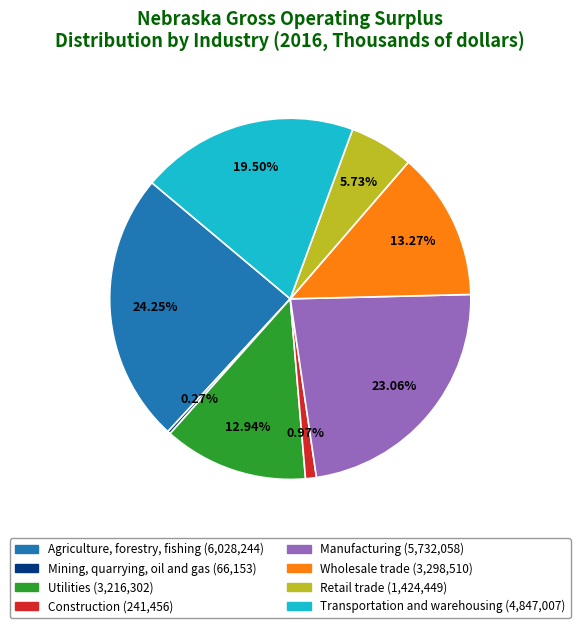

Which category has the biggest portion of the pie?

Agriculture, forestry, fishing